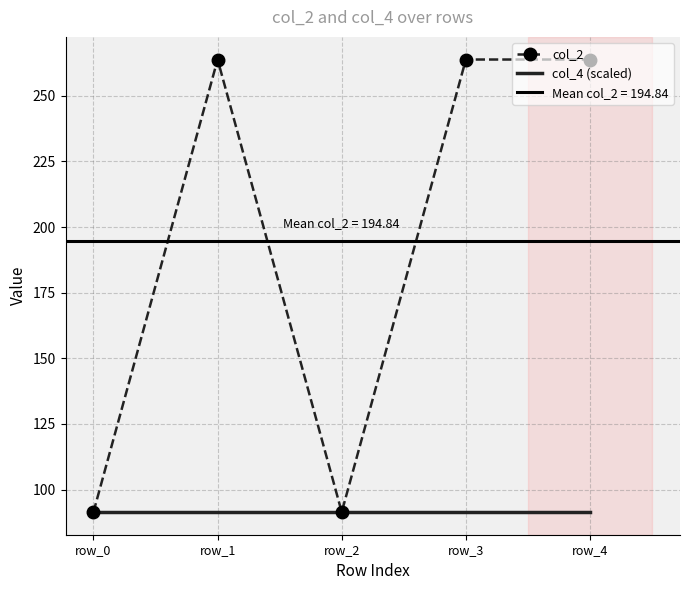

Reading left to right, list all the values displayed in this chart.

col_2: 91.4	263.8	91.4	263.8	263.8
col_4 (scaled): 91.4	91.4	91.4	91.4	91.4